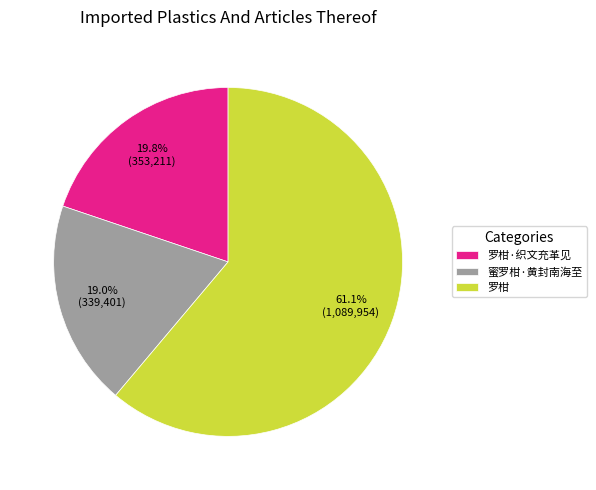

What percentage is NOT represented by 蜜罗柑·黄封南海至?

81.0%